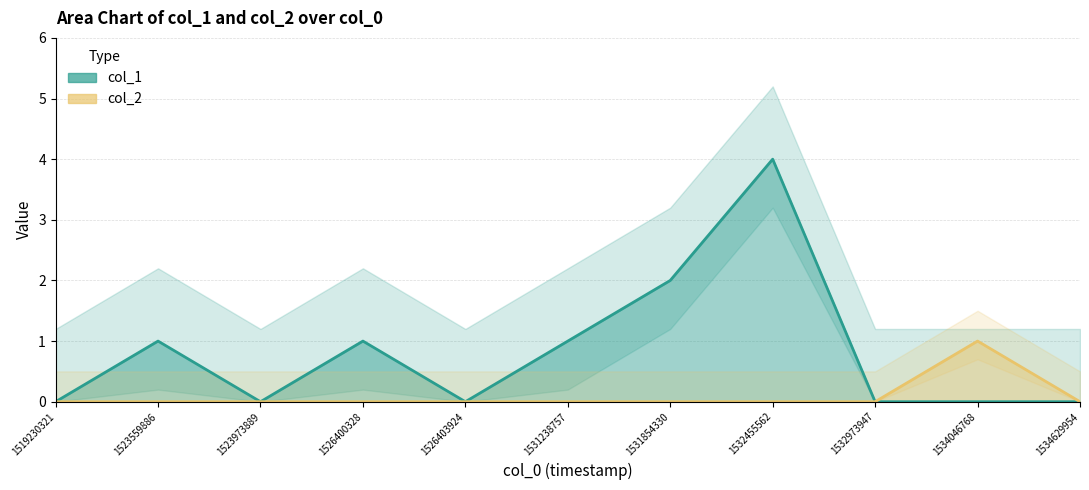

Which category has the highest value in the col_1 series?

1532455562